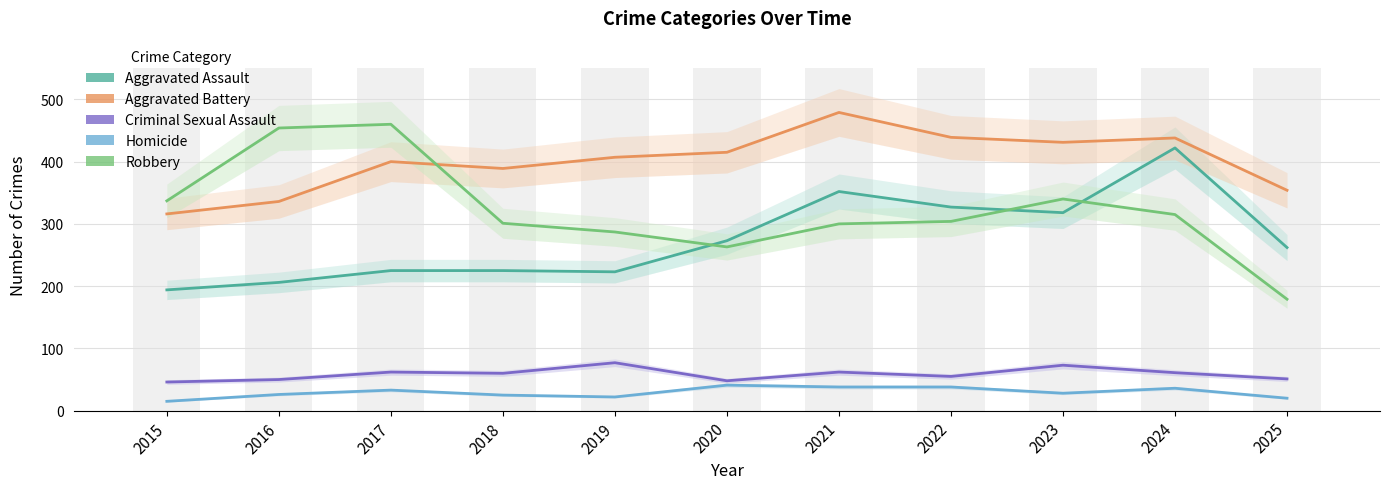

At which label is Aggravated Assault closest to 308?

2023